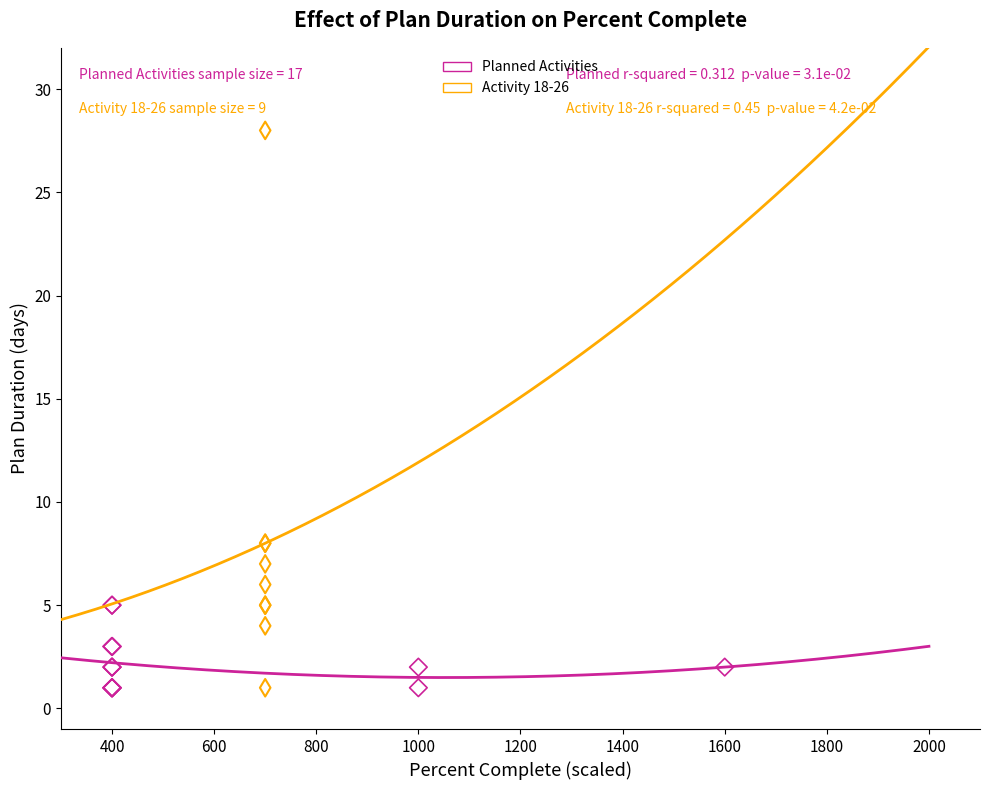

Which series has the widest spread of Y values?

Activity 18-26